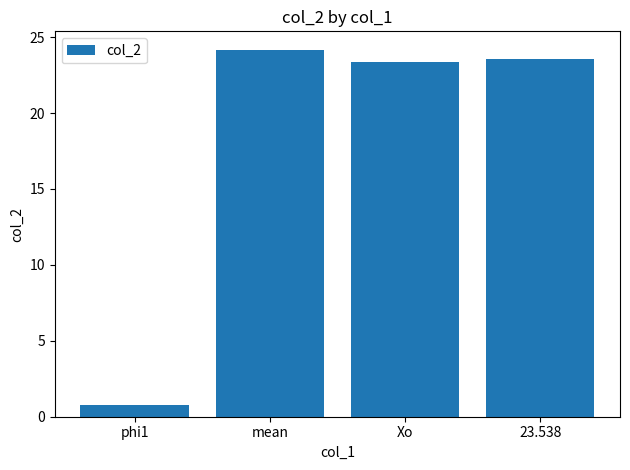

Does the chart contain any negative values?

No